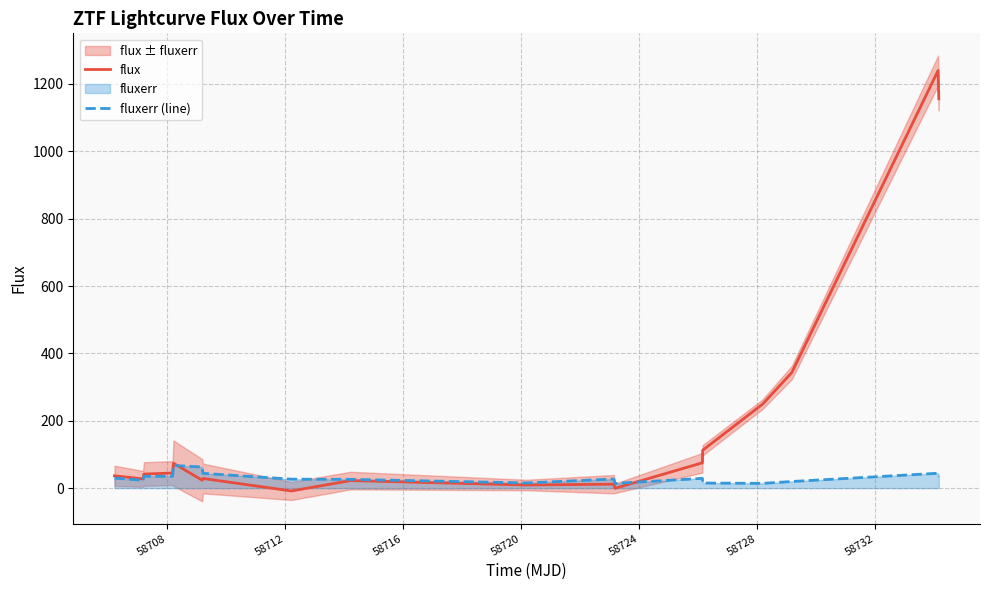

Which series has the widest spread of values?

flux